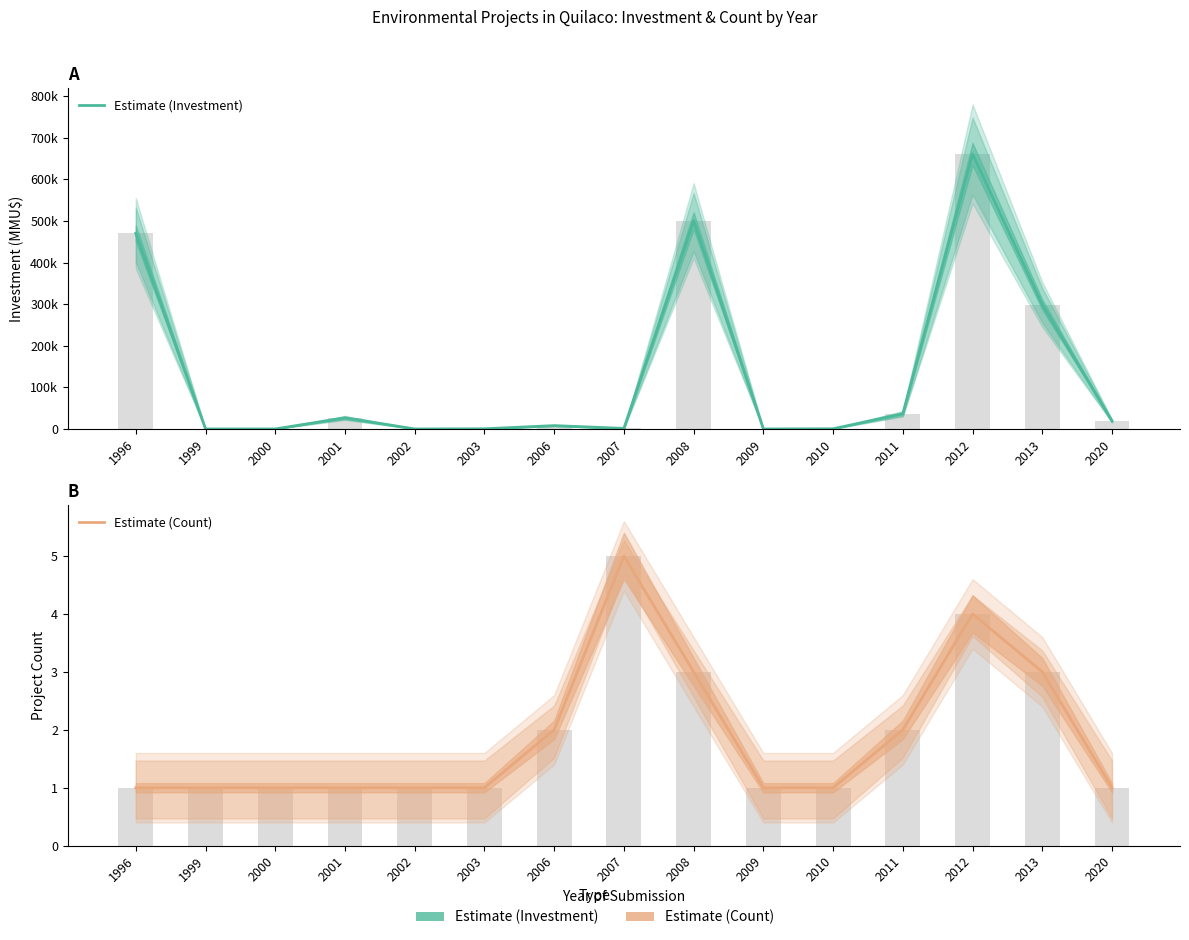

What is the greatest value displayed?

660800